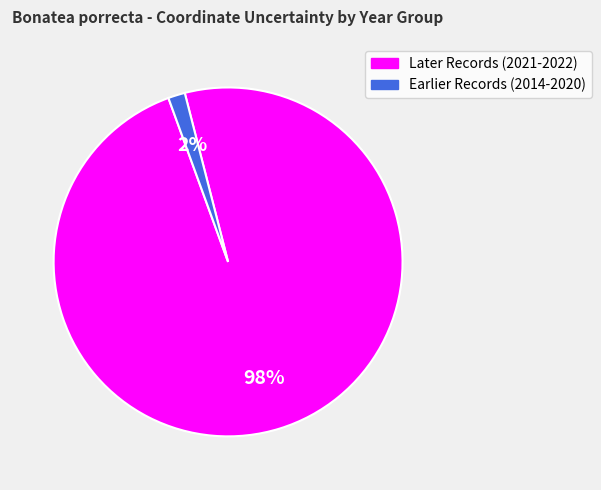

Is there any slice that represents more than half of the pie?

Yes